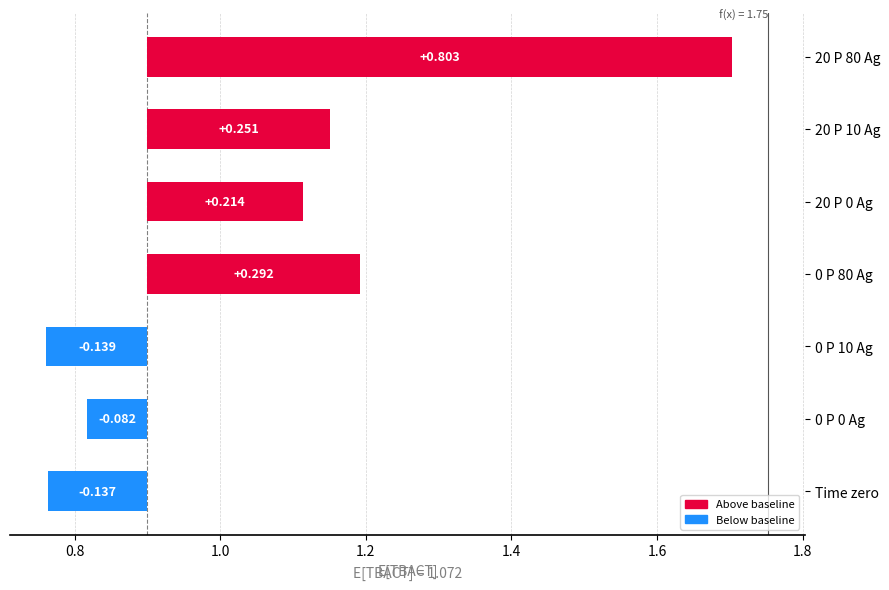

The value at 20 P 10 Ag is 0.8. True or false?

False